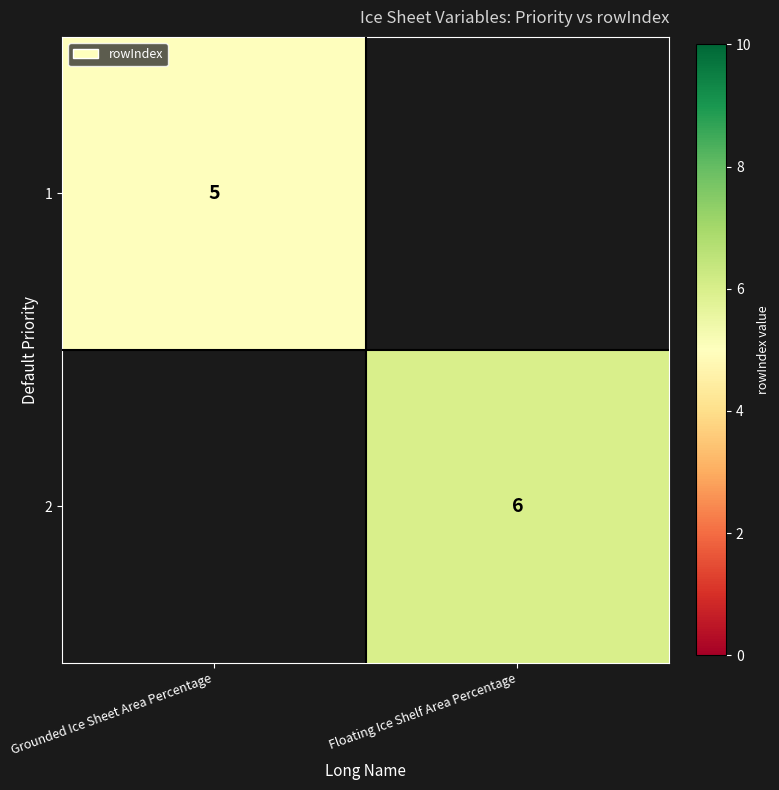

How many categories are shown in the chart?

2